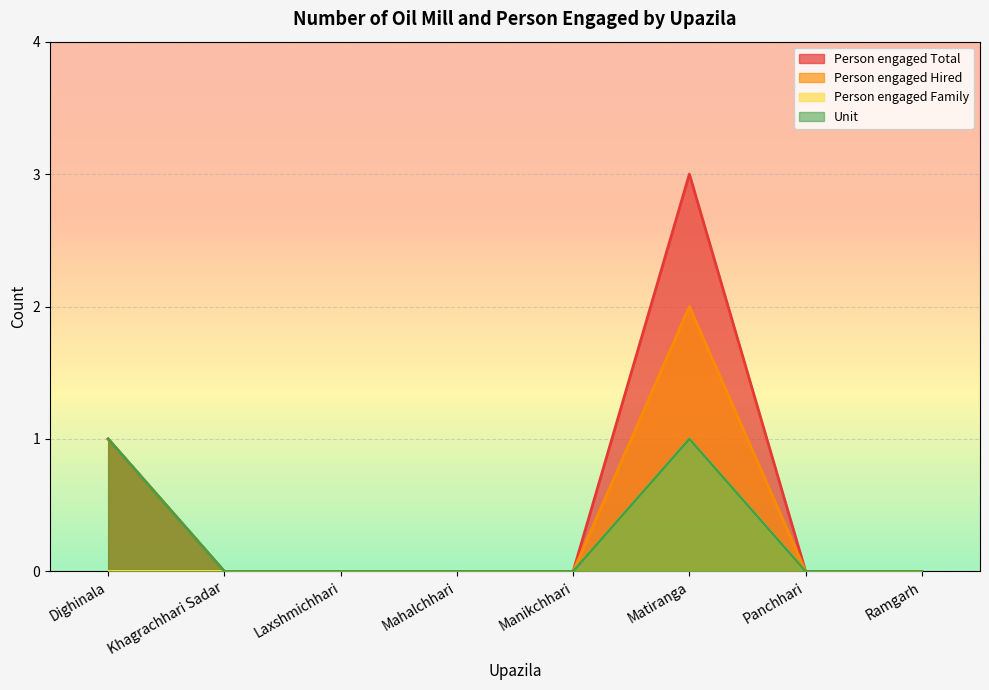

How many lines are shown in the chart?

4